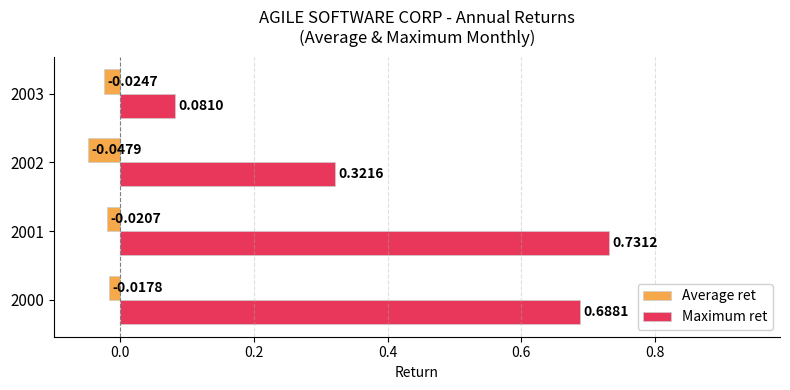

Rank the categories by Average ret value from highest to lowest.

2000, 2001, 2003, 2002